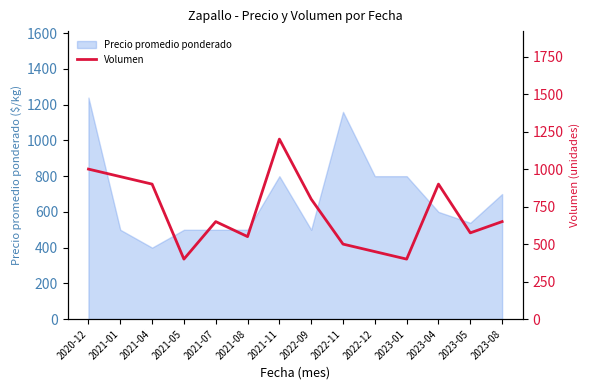

List the labels in order of value, smallest first.

2021-05, 2023-01, 2022-12, 2022-11, 2021-08, 2023-05, 2021-07, 2023-08, 2022-09, 2021-04, 2023-04, 2021-01, 2020-12, 2021-11